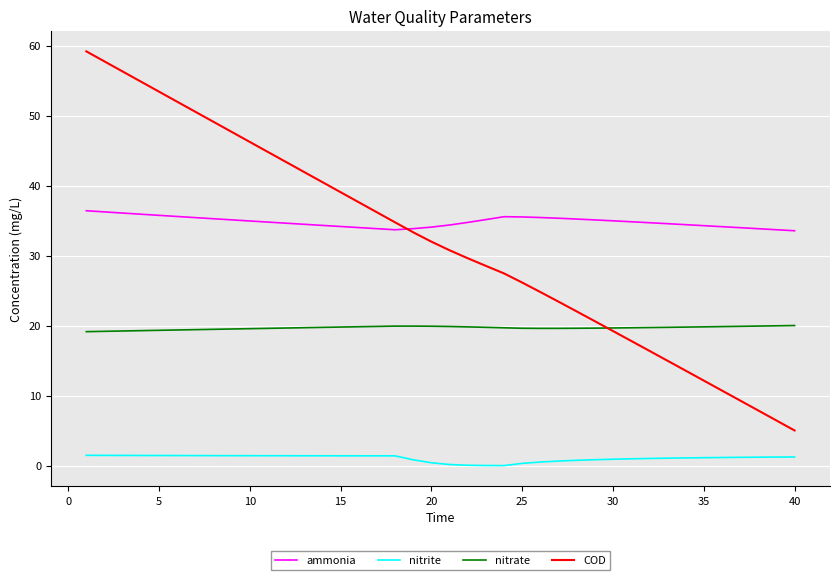

Which series has the widest spread of values?

COD